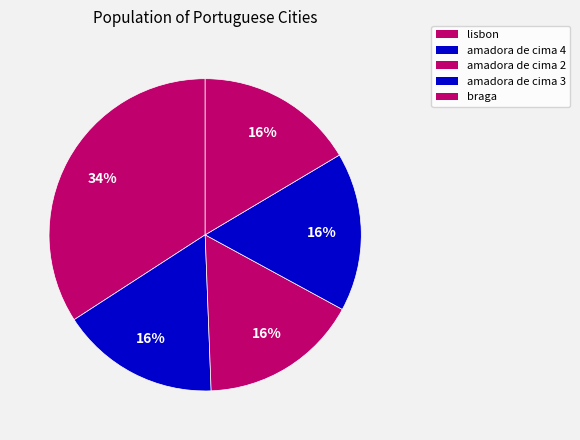

How many segments does this pie chart have?

5